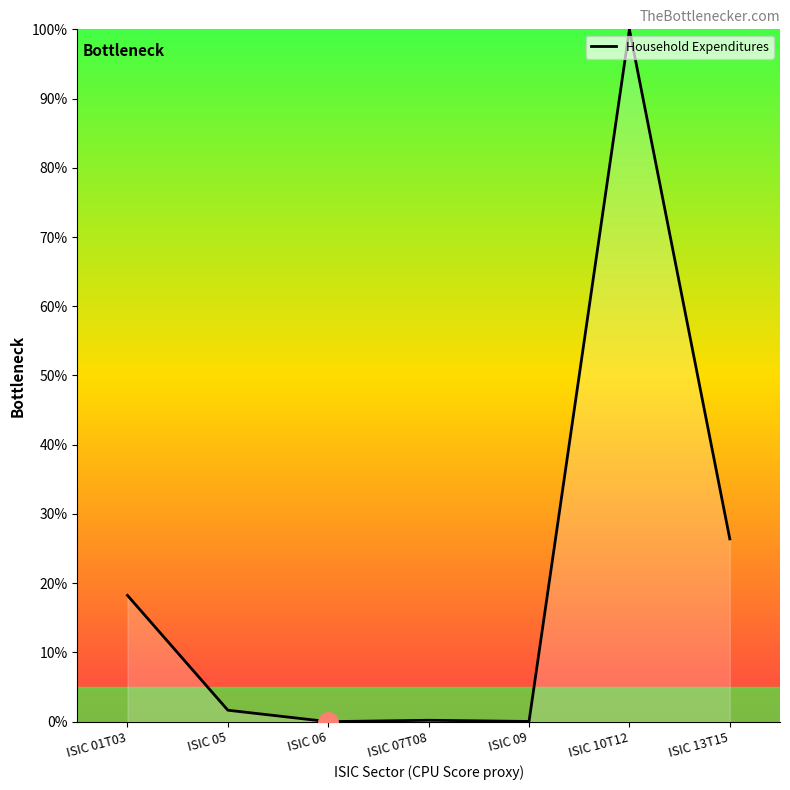

How many categories are shown in the chart?

7